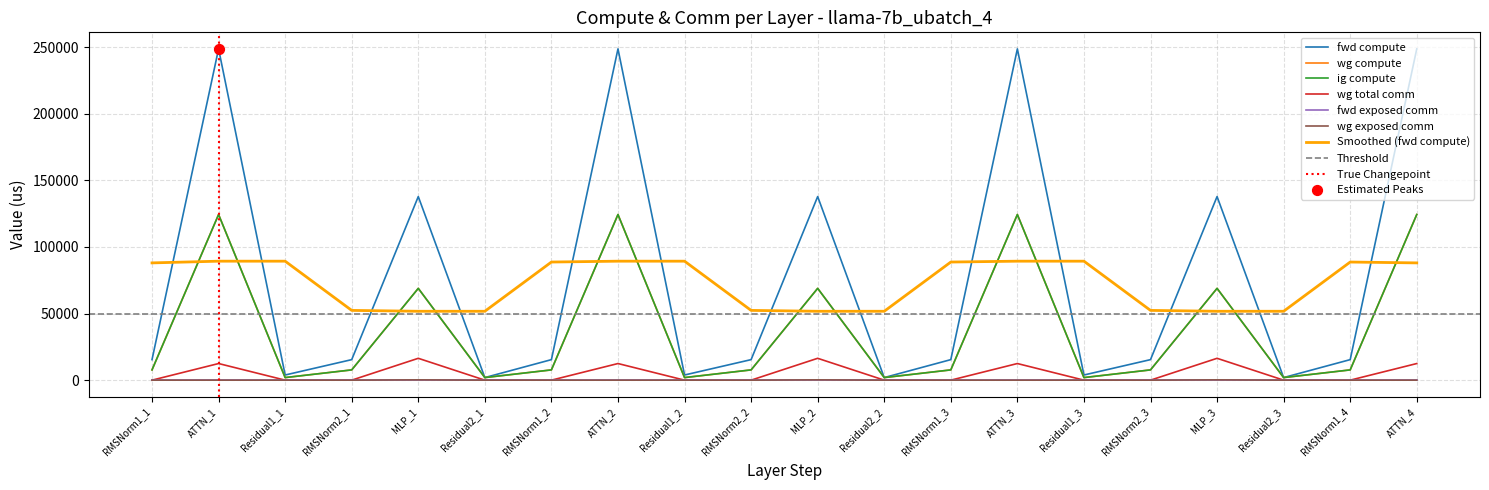

Which series contains the lowest Y value?

wg total comm